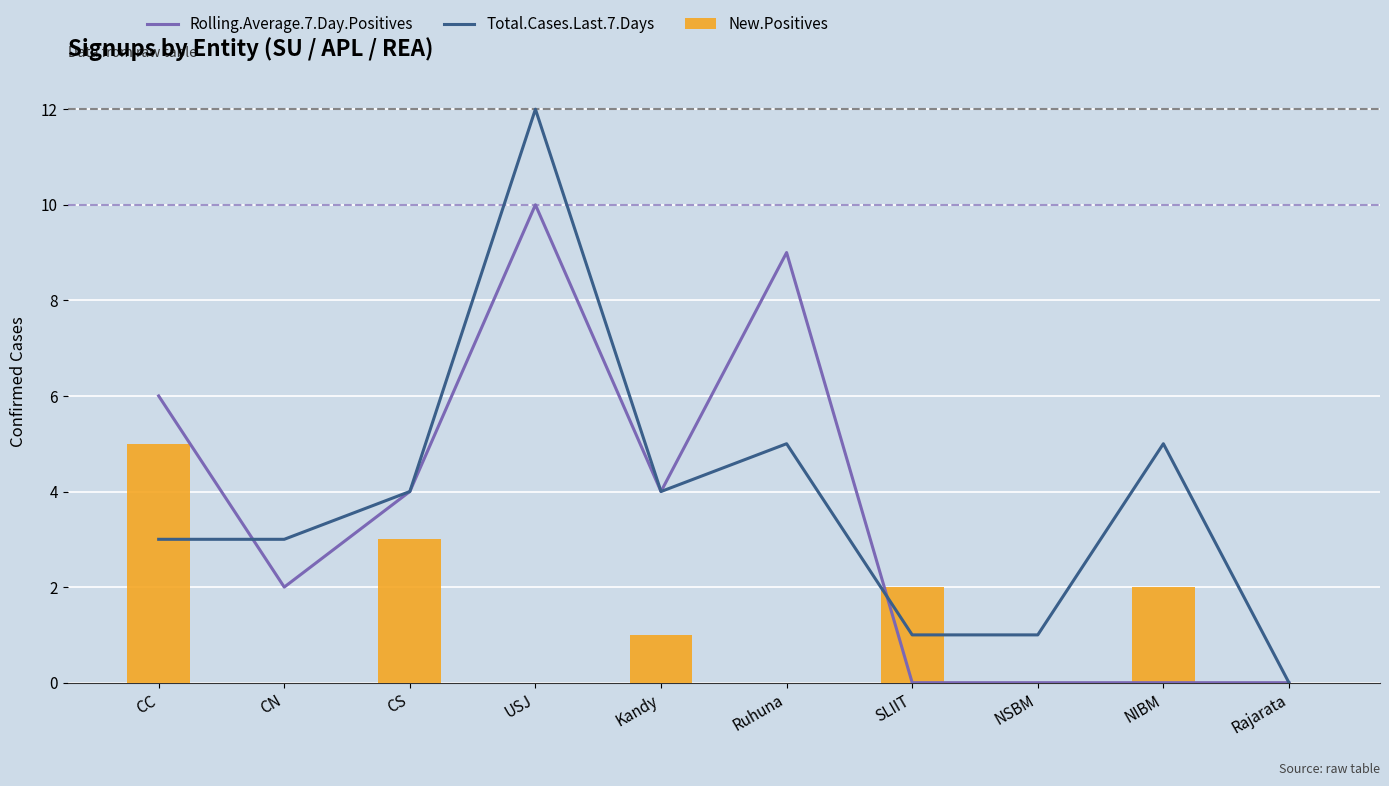

Reading left to right, list all the values displayed in this chart.

Rolling.Average.7.Day.Positives: CC=6	CN=2	CS=4	USJ=10	Kandy=4	Ruhuna=9	SLIIT=0	NSBM=0	NIBM=0	Rajarata=0
Total.Cases.Last.7.Days: CC=3	CN=3	CS=4	USJ=12	Kandy=4	Ruhuna=5	SLIIT=1	NSBM=1	NIBM=5	Rajarata=0
New.Positives: CC=5	CN=0	CS=3	USJ=0	Kandy=1	Ruhuna=0	SLIIT=2	NSBM=0	NIBM=2	Rajarata=0